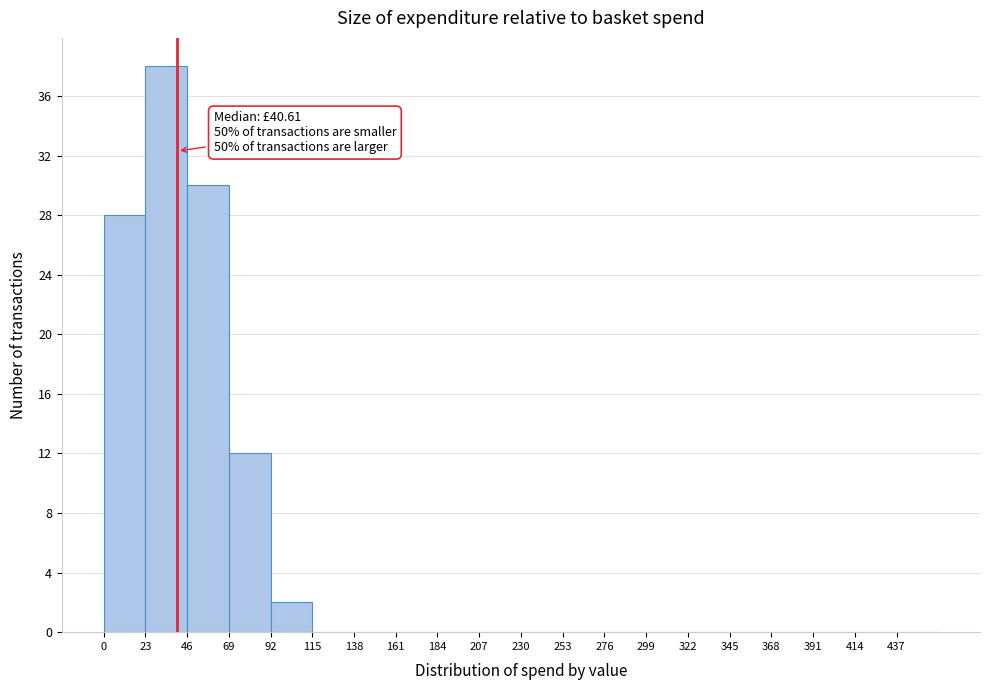

Which range on the x-axis has the tallest bar?

23 to 46